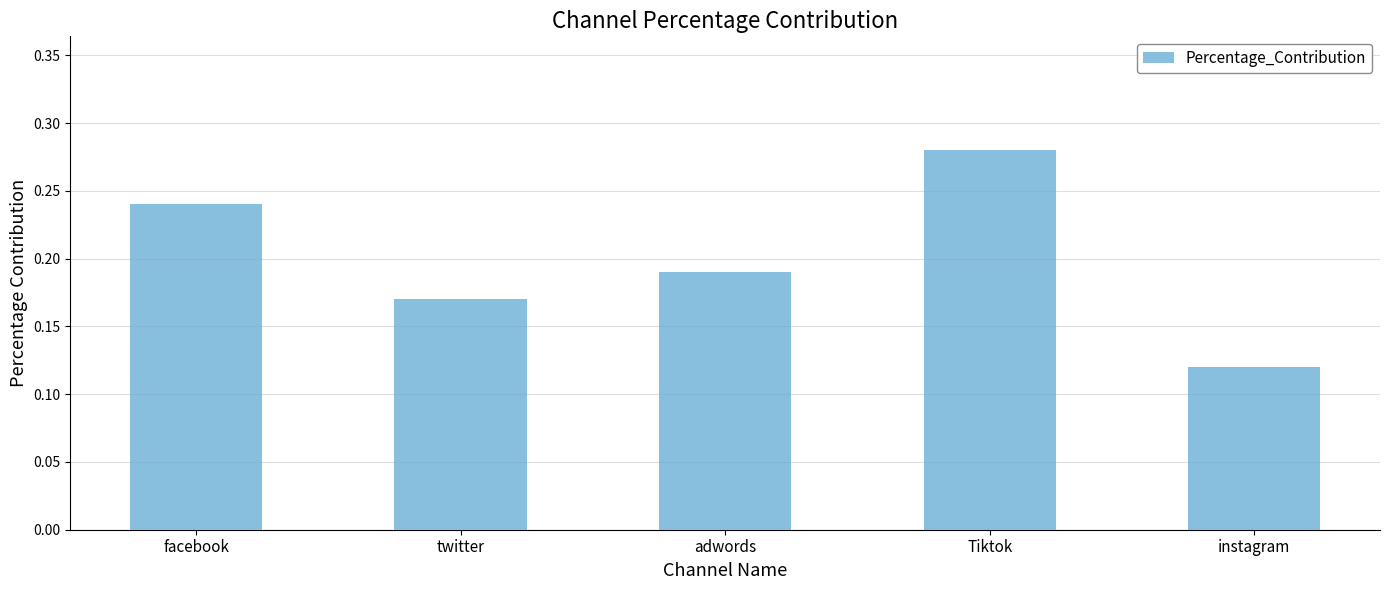

List the labels in order of value, smallest first.

instagram, twitter, adwords, facebook, Tiktok